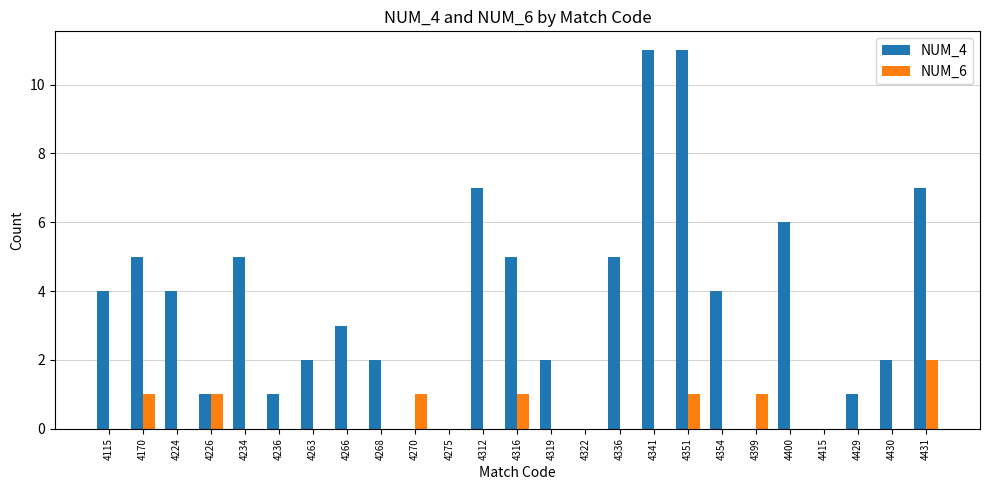

The value of NUM_6 at 4336 is 0. True or false?

True